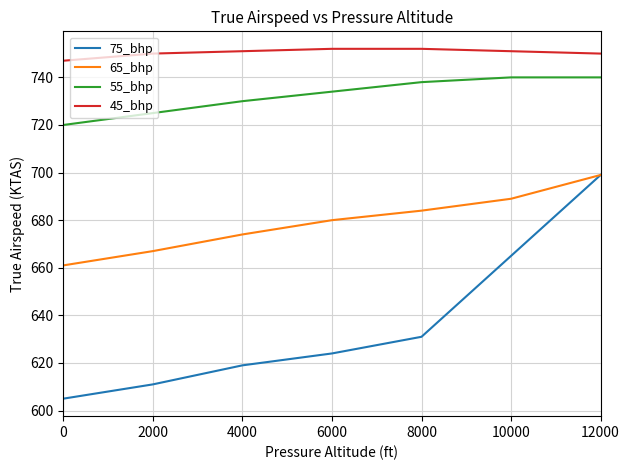

Is the value of 45_bhp at 8000 greater than the value of 75_bhp at 2000?

Yes